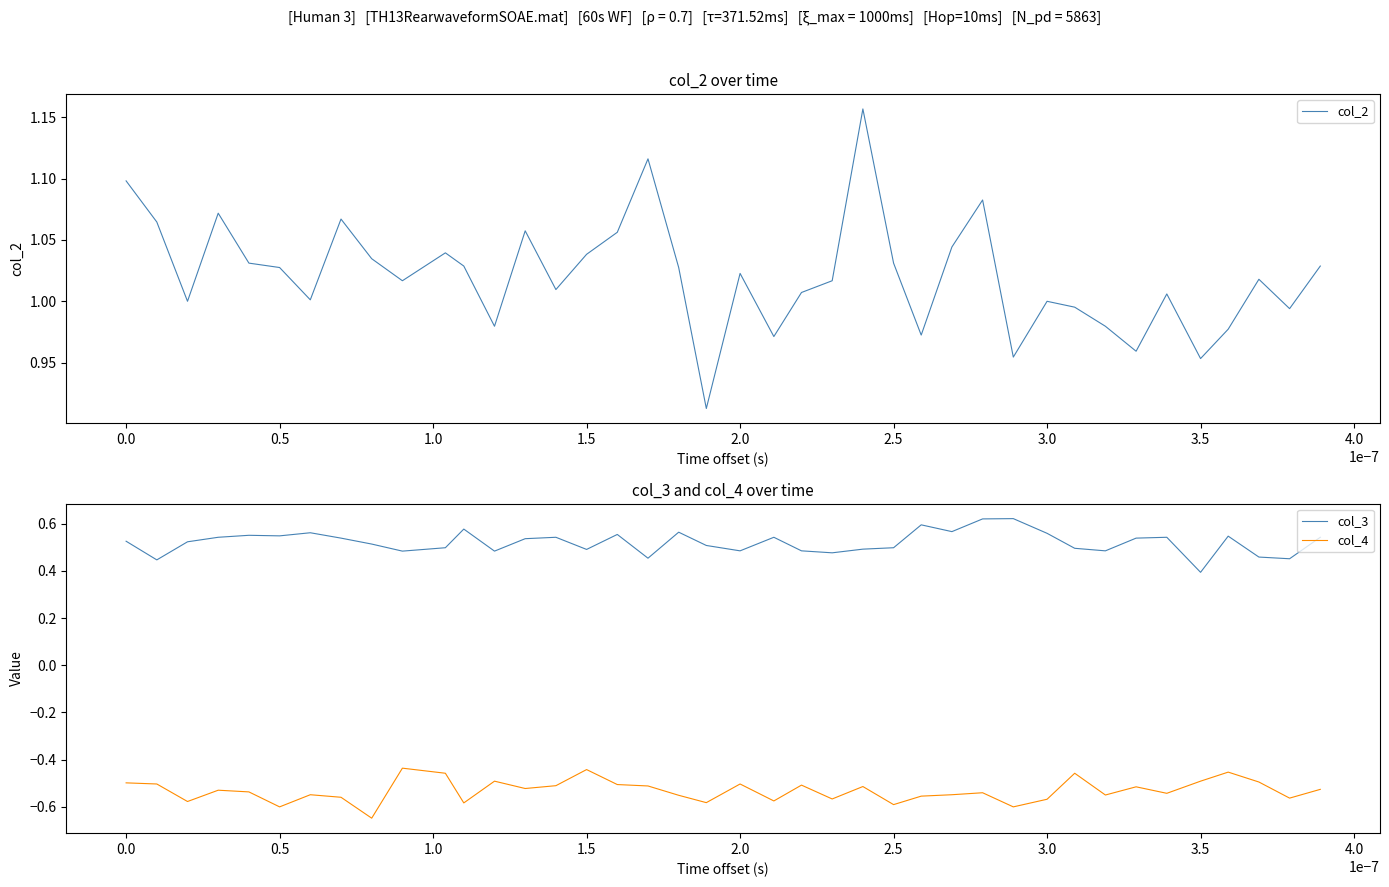

True or false: col_4 and col_3 cross at least once.

False